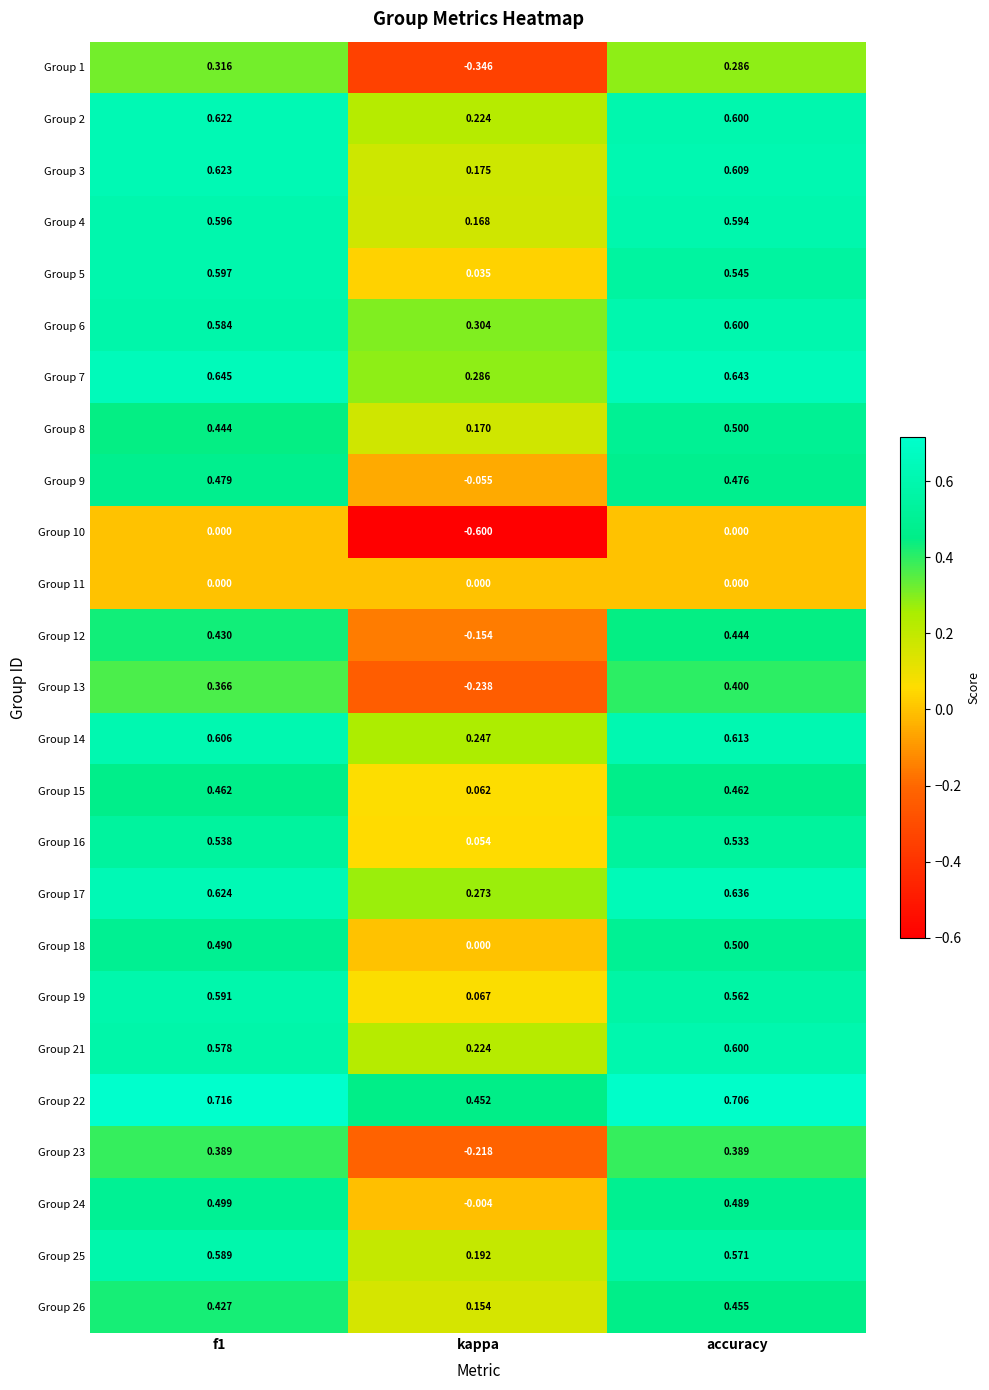

Which series has the largest total across all categories?

Group 22